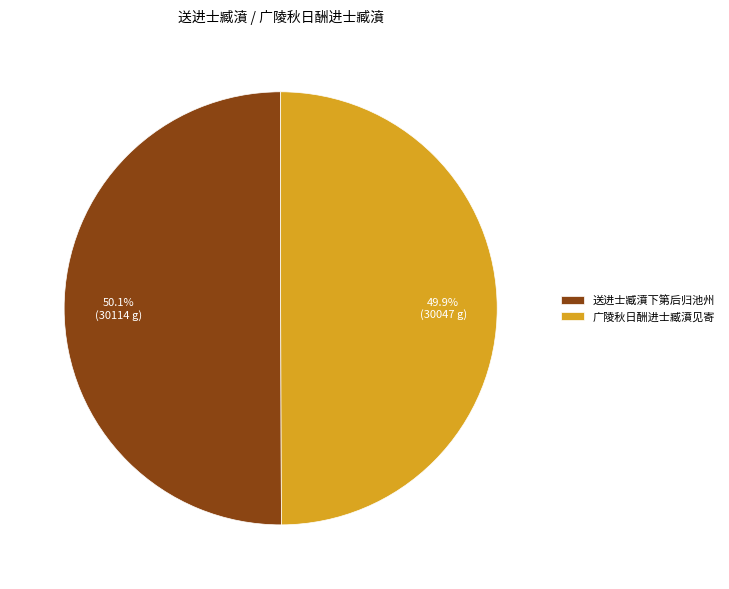

Do 广陵秋日酬进士臧濆见寄 and 送进士臧濆下第后归池州 together represent more than half of the pie?

Yes